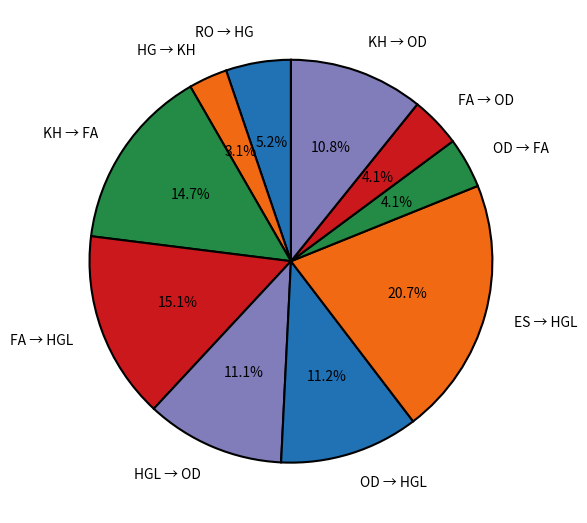

Is there a majority slice in this chart?

No